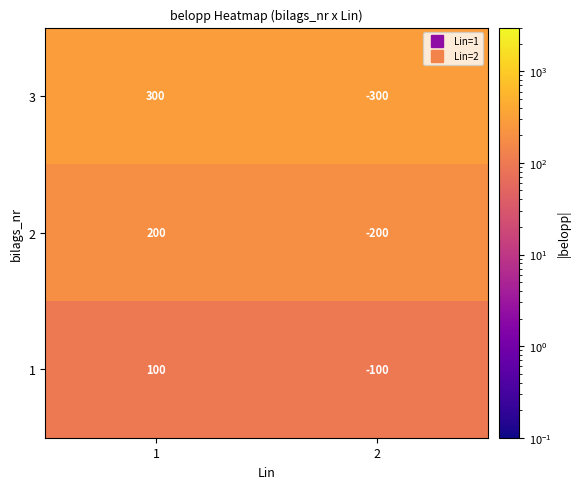

Which series changed the most between 1 and 2?

3